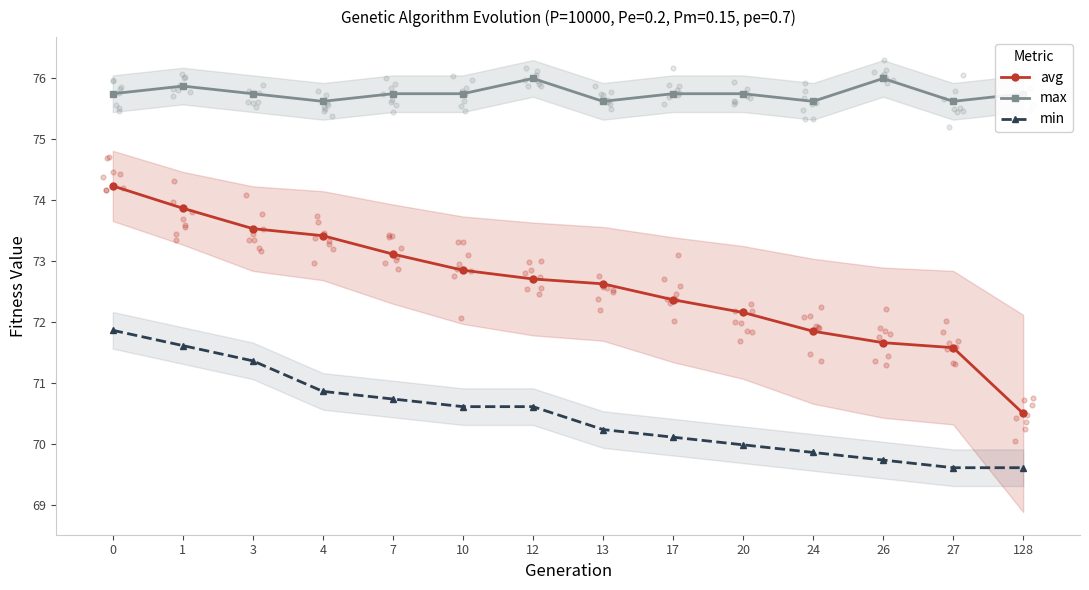

What is the total value across all series at 12?

219.3